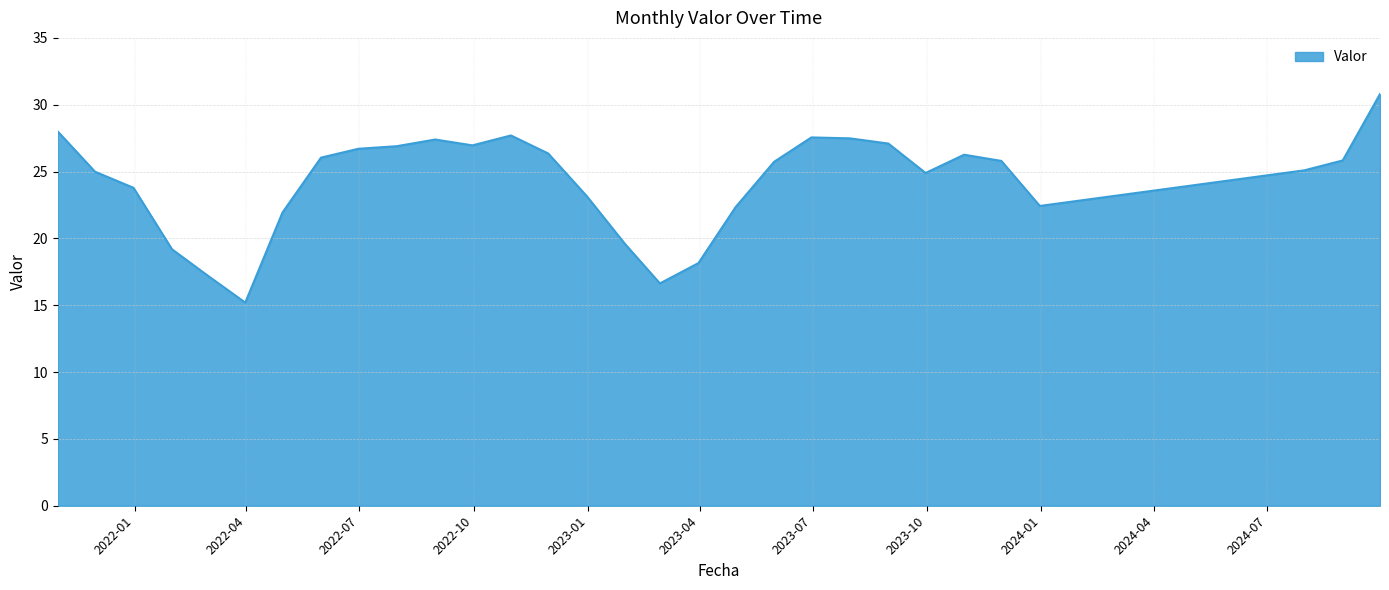

What is the minimum value shown in the chart?

15.2